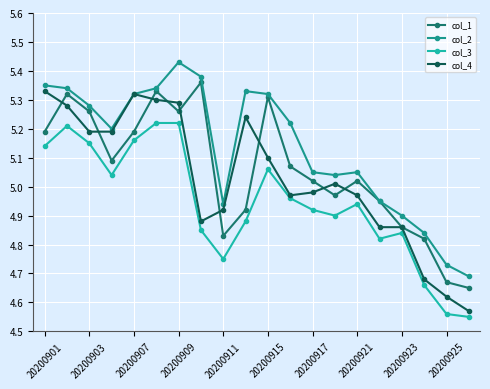

True or false: col_4 has more than 1 points higher than both neighbors.

True